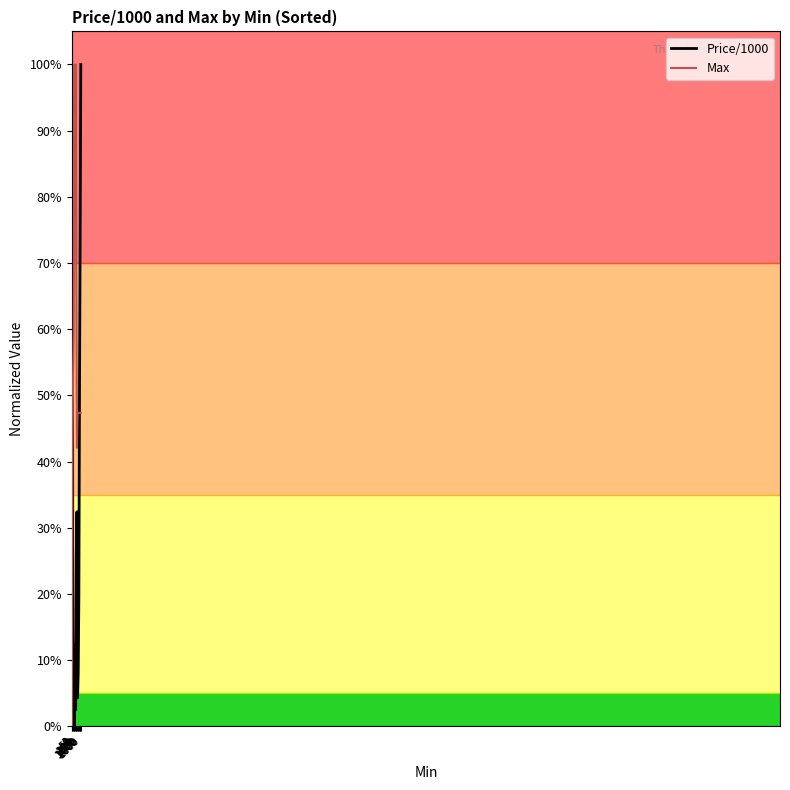

Is it true that Max equals 0.5 at 1000?

True